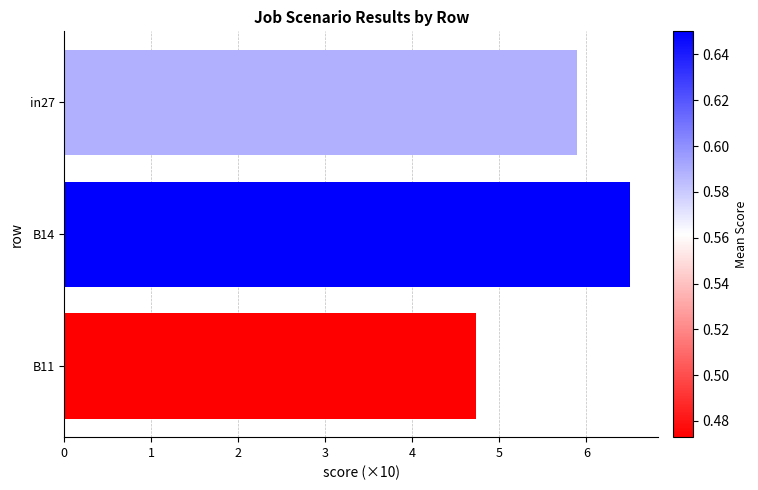

Which label corresponds to the largest value in the chart?

B14